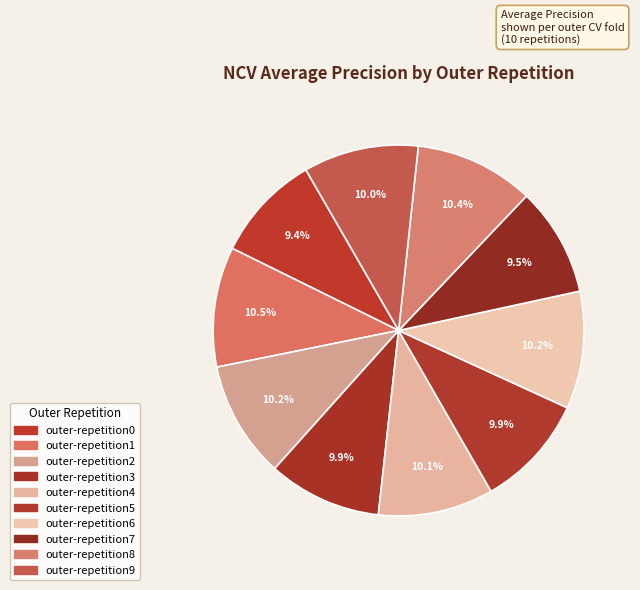

Count the number of slices in the pie.

10